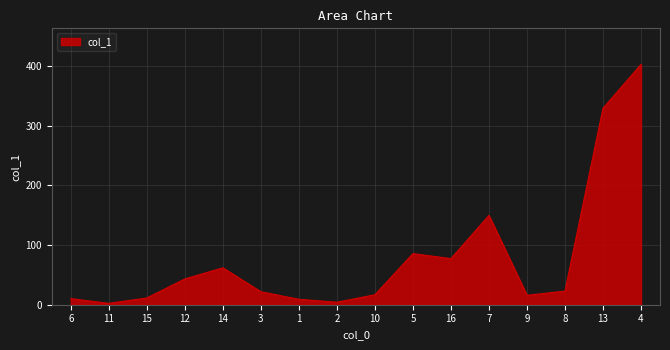

What is the difference between the maximum and minimum values?

400.3